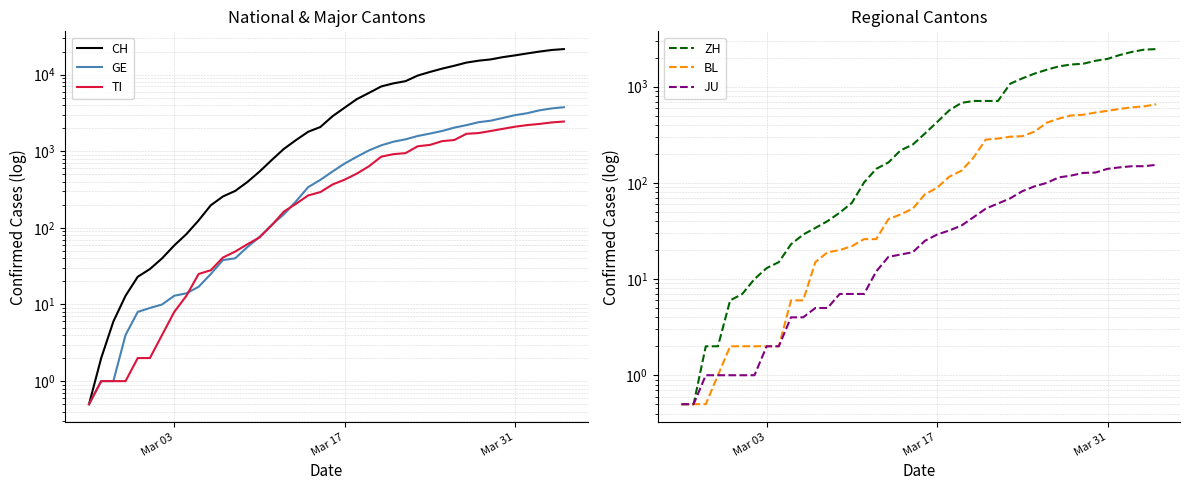

True or false: TI has more than 2 interior local peaks.

False